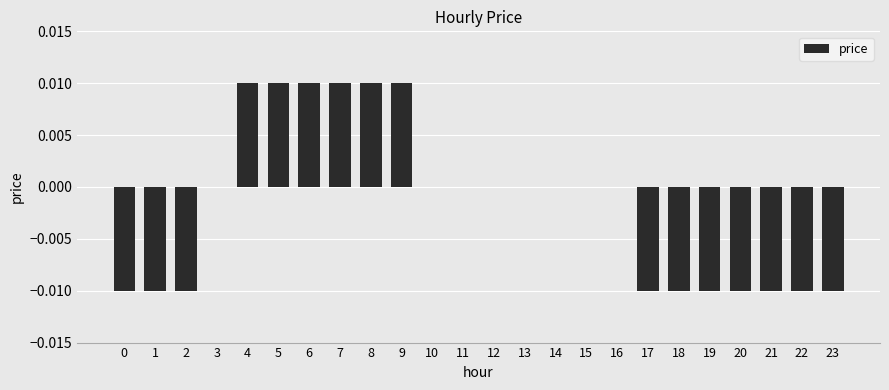

The value at 19 is -0.0. True or false?

True